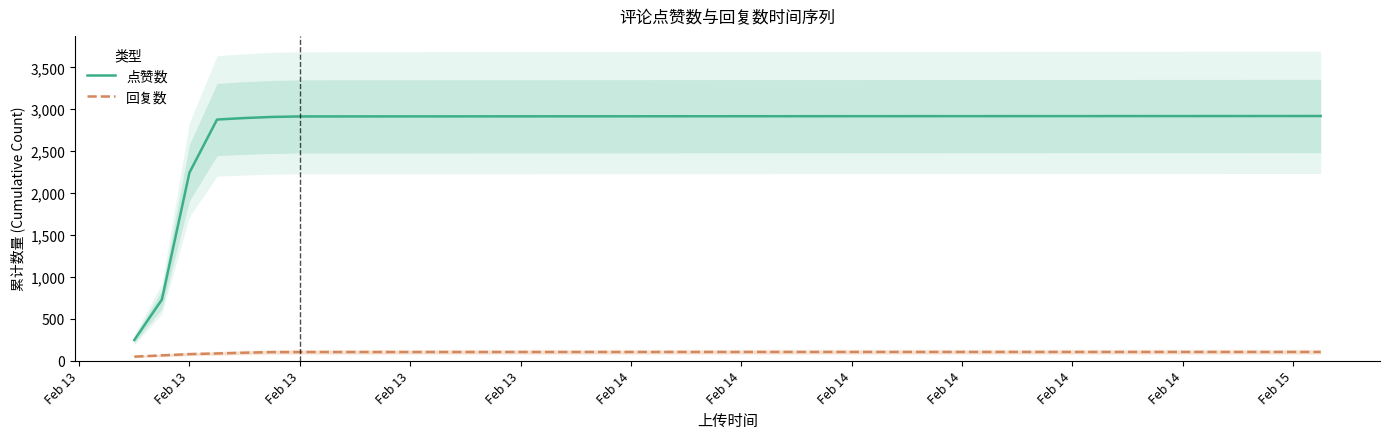

True or false: 回复数 and 点赞数 cross at least once.

False